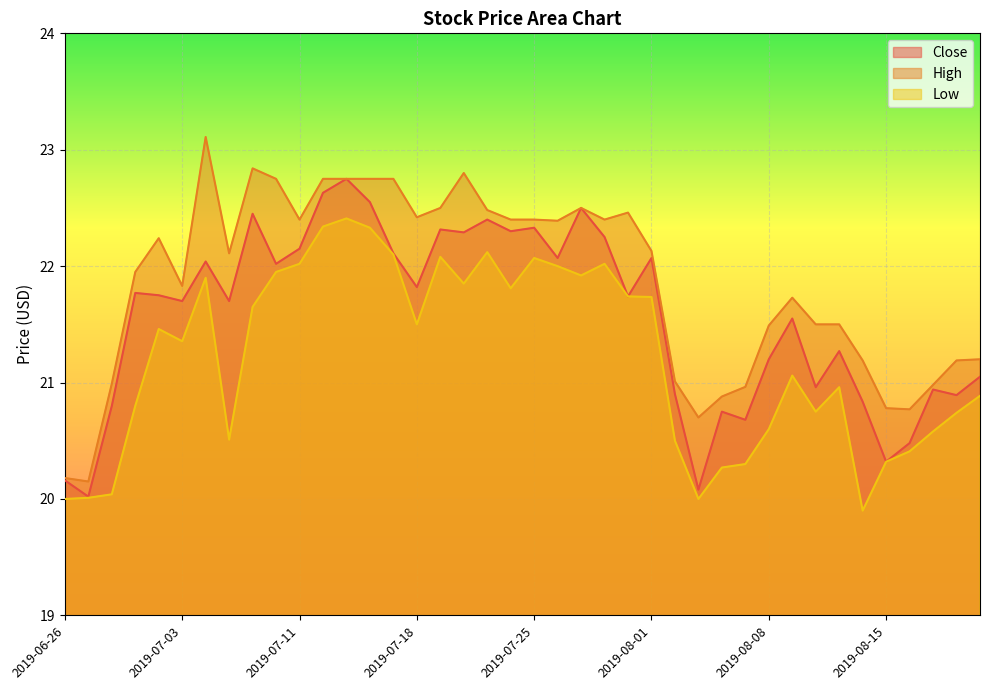

The Low series shows 20.6 at 2019-08-19. True or false?

True